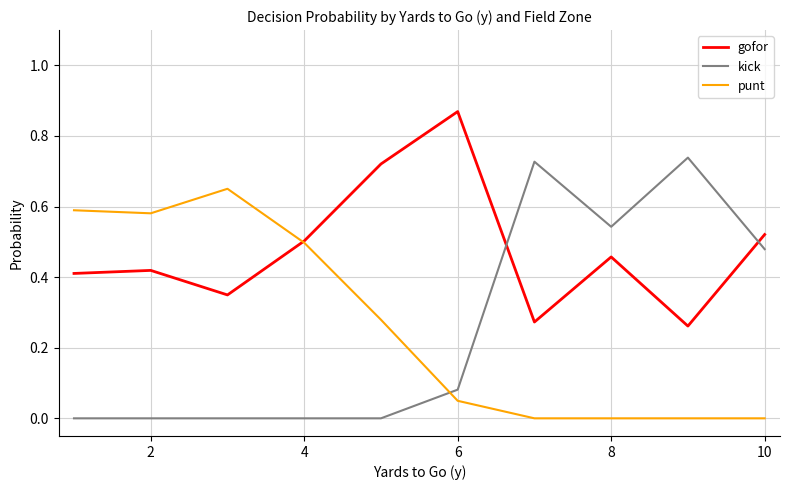

How many times do kick and punt cross each other?

1